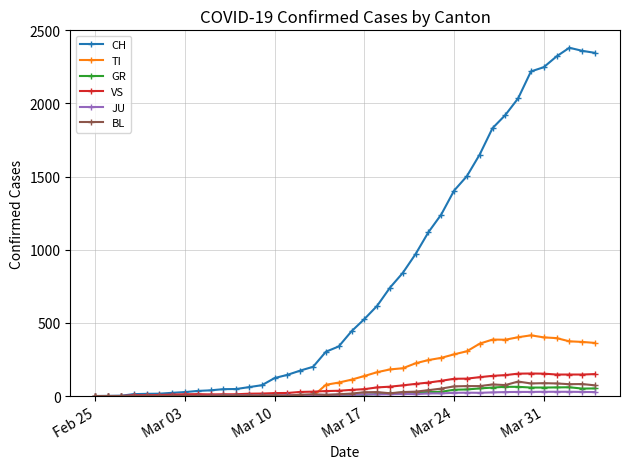

Which series has the largest total across all categories?

CH